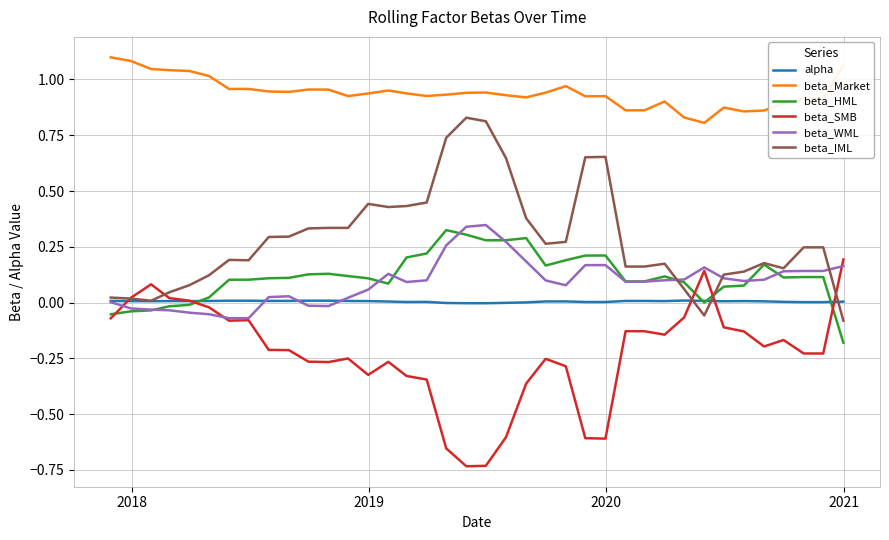

Is this an area chart (filled region under the line)?

No